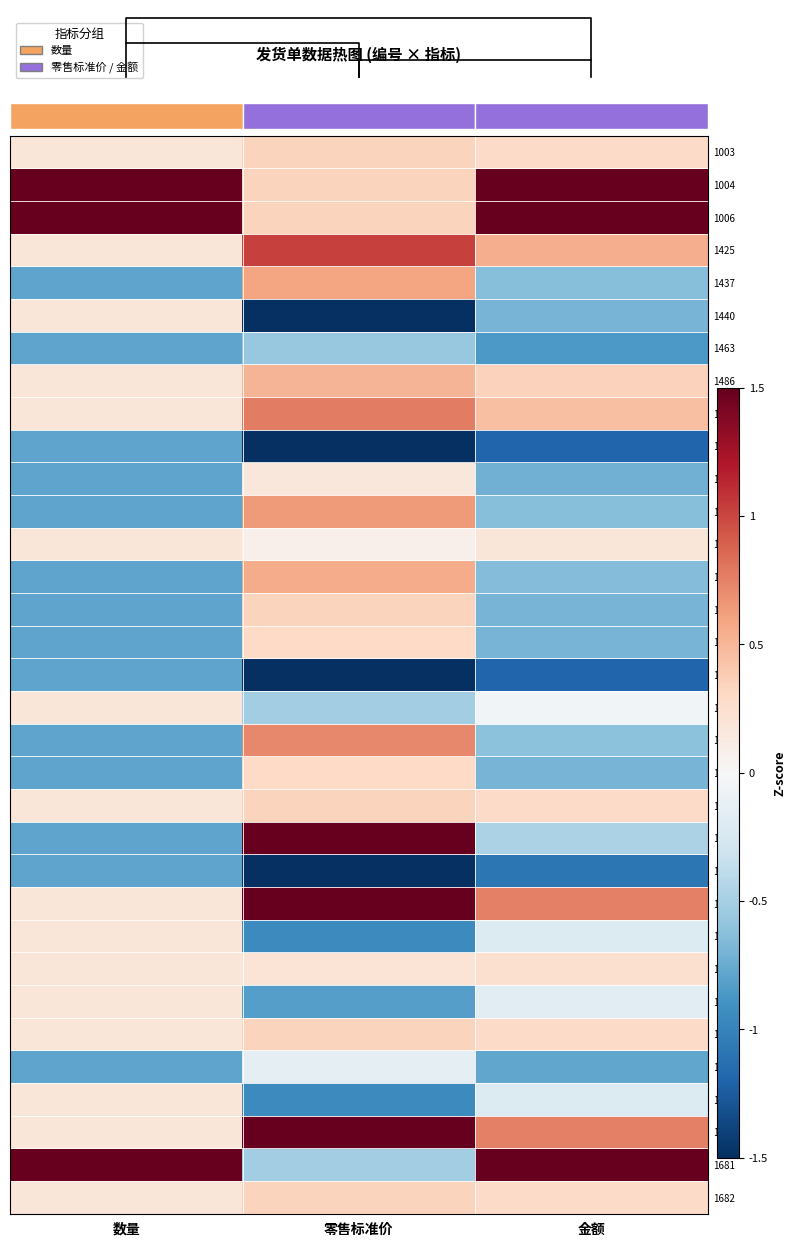

How many values in the 1547 series exceed -1?

1